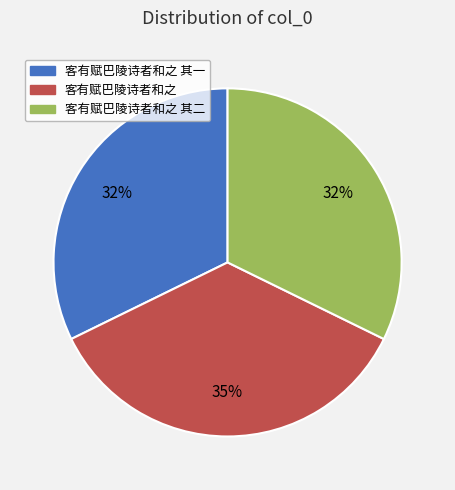

Which has a higher value, 客有赋巴陵诗者和之 其一 or 客有赋巴陵诗者和之?

客有赋巴陵诗者和之